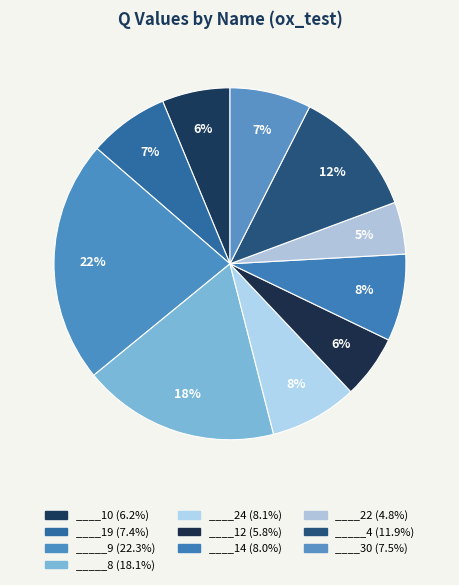

How many slices are in this pie chart?

10